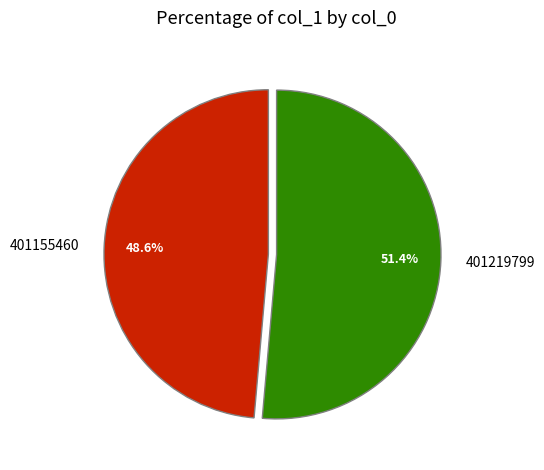

Rank the categories by value from lowest to highest.

401155460, 401219799